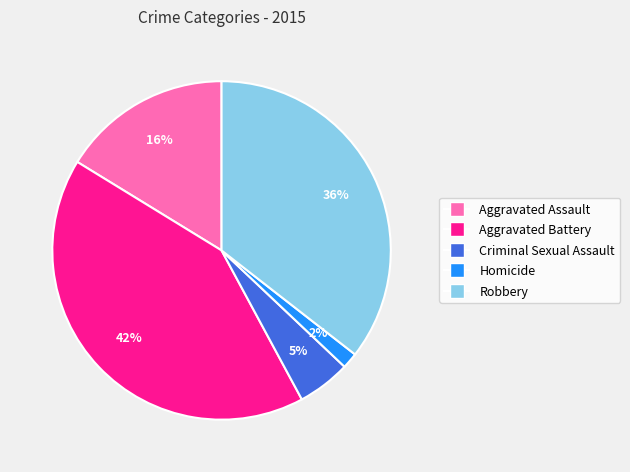

To the nearest percent, what is the average slice percentage?

20%